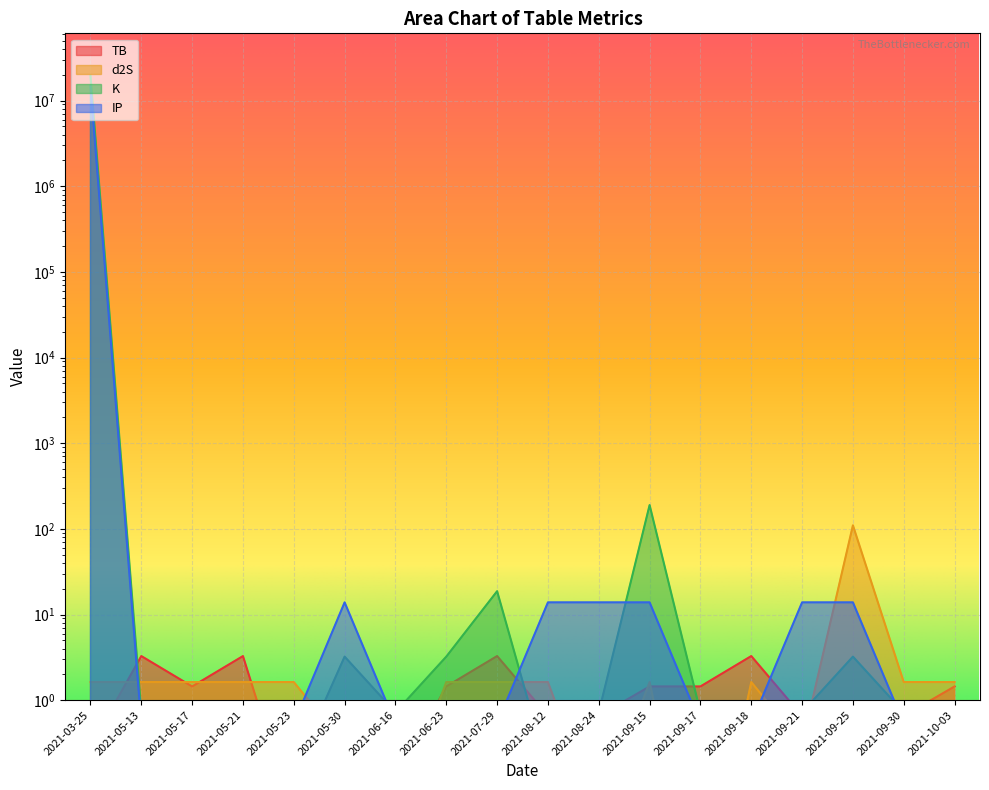

What is the spread (max minus min) of values at 2021-09-21?

13.6